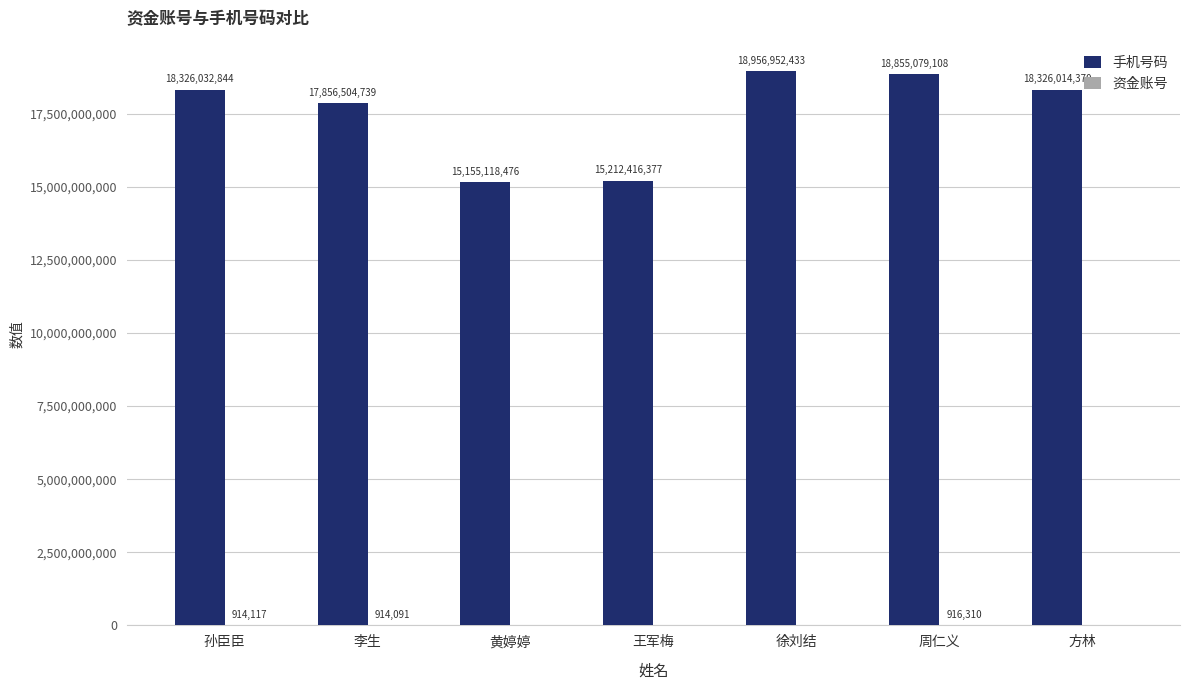

What is the spread (max minus min) of values at 方林?

18326014370